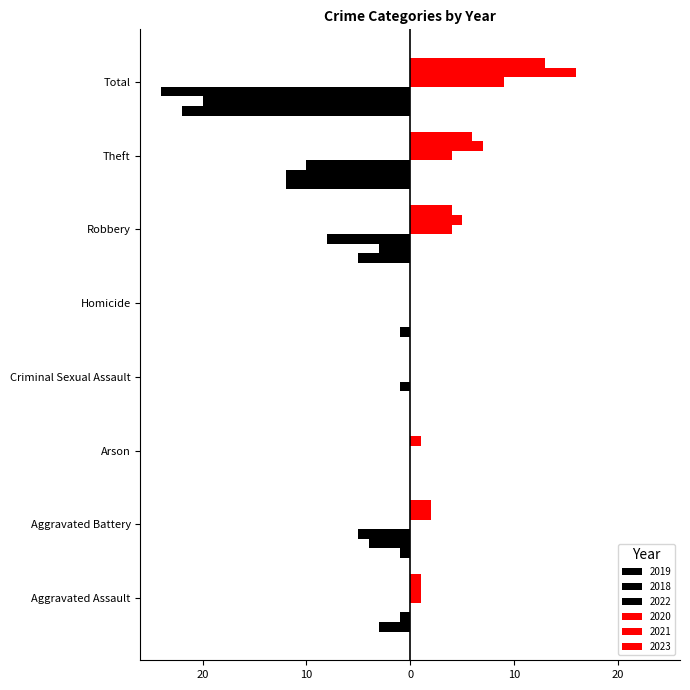

Are the bars grouped side by side (vs. stacked)?

Yes